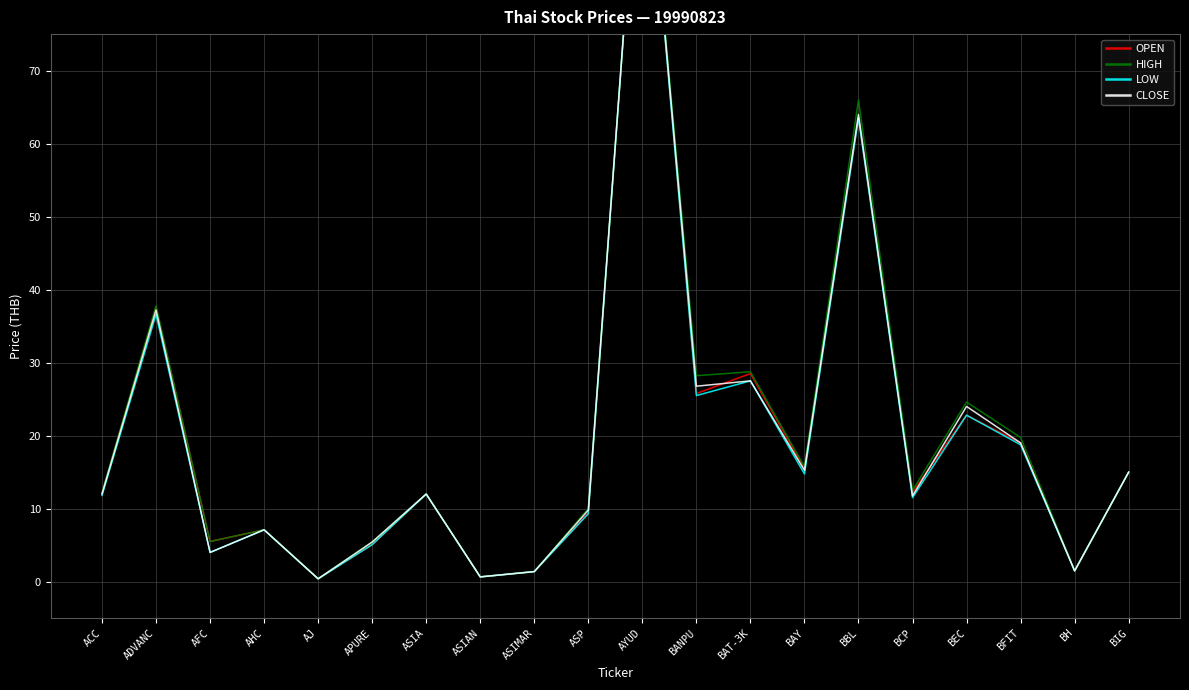

Which series has the widest spread of values?

LOW